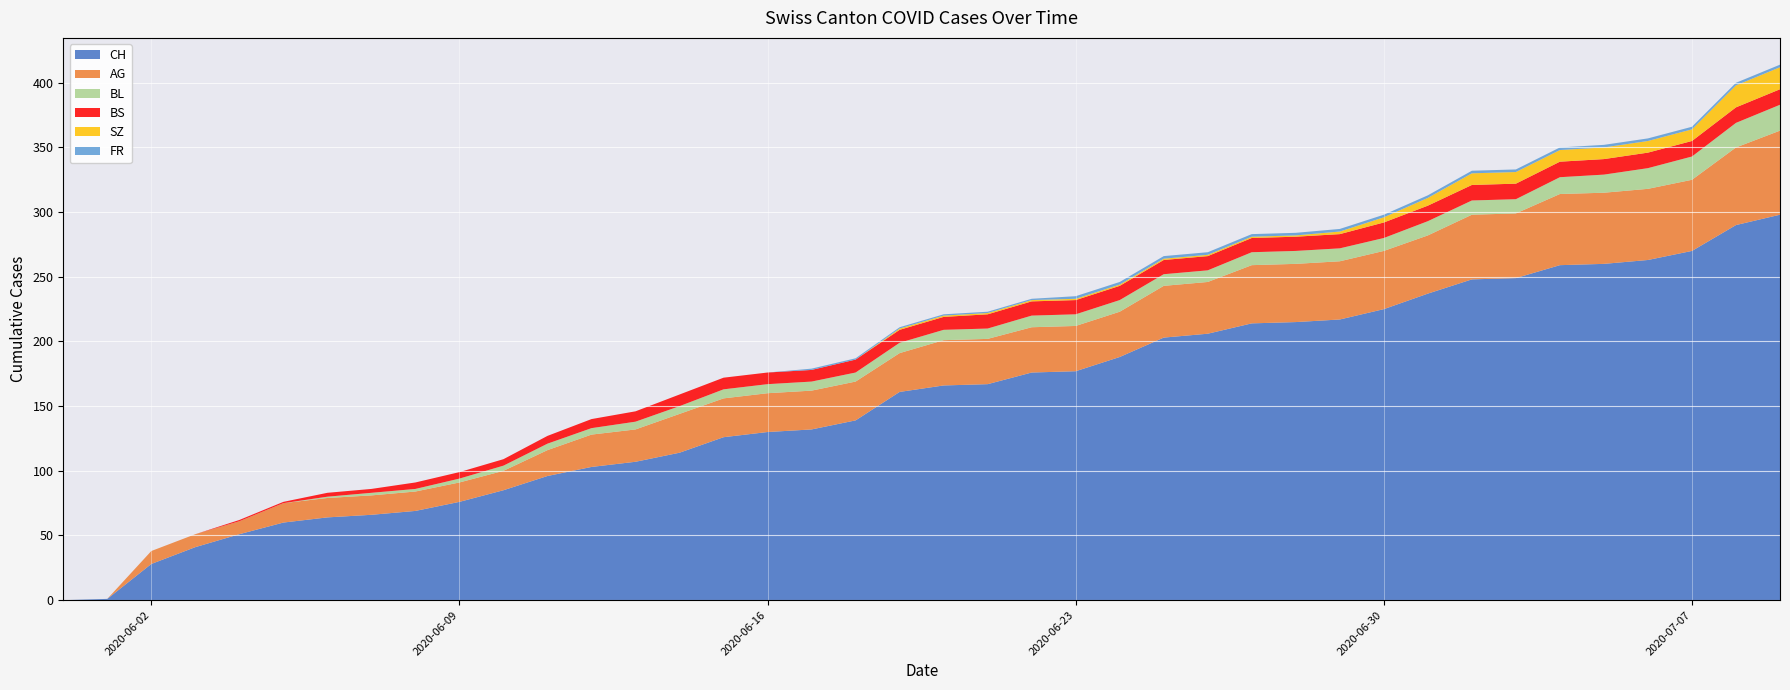

Reading left to right, transcribe all the data shown in this chart.

CH: 2020-05-31=0	2020-06-01=1	2020-06-02=28	2020-06-03=41	2020-06-04=51	2020-06-05=60	2020-06-06=64	2020-06-07=66	2020-06-08=69	2020-06-09=76	2020-06-10=85	2020-06-11=96	2020-06-12=103	2020-06-13=107	2020-06-14=114	2020-06-15=126	2020-06-16=130	2020-06-17=132	2020-06-18=139	2020-06-19=161	2020-06-20=166	2020-06-21=167	2020-06-22=176	2020-06-23=177	2020-06-24=188	2020-06-25=203	2020-06-26=206	2020-06-27=214	2020-06-28=215	2020-06-29=217	2020-06-30=225	2020-07-01=237	2020-07-02=248	2020-07-03=249	2020-07-04=259	2020-07-05=260	2020-07-06=263	2020-07-07=270	2020-07-08=290	2020-07-09=298
AG: 2020-05-31=0	2020-06-01=0	2020-06-02=10	2020-06-03=10	2020-06-04=10	2020-06-05=15	2020-06-06=15	2020-06-07=15	2020-06-08=15	2020-06-09=15	2020-06-10=15	2020-06-11=20	2020-06-12=25	2020-06-13=25	2020-06-14=30	2020-06-15=30	2020-06-16=30	2020-06-17=30	2020-06-18=30	2020-06-19=30	2020-06-20=35	2020-06-21=35	2020-06-22=35	2020-06-23=35	2020-06-24=35	2020-06-25=40	2020-06-26=40	2020-06-27=45	2020-06-28=45	2020-06-29=45	2020-06-30=45	2020-07-01=45	2020-07-02=50	2020-07-03=50	2020-07-04=55	2020-07-05=55	2020-07-06=55	2020-07-07=55	2020-07-08=60	2020-07-09=65
BL: 2020-05-31=0	2020-06-01=0	2020-06-02=0	2020-06-03=0	2020-06-04=0	2020-06-05=0	2020-06-06=1	2020-06-07=2	2020-06-08=2	2020-06-09=3	2020-06-10=4	2020-06-11=5	2020-06-12=5	2020-06-13=6	2020-06-14=6	2020-06-15=7	2020-06-16=7	2020-06-17=7	2020-06-18=7	2020-06-19=8	2020-06-20=8	2020-06-21=8	2020-06-22=9	2020-06-23=9	2020-06-24=9	2020-06-25=9	2020-06-26=9	2020-06-27=10	2020-06-28=10	2020-06-29=10	2020-06-30=10	2020-07-01=11	2020-07-02=11	2020-07-03=11	2020-07-04=13	2020-07-05=14	2020-07-06=16	2020-07-07=18	2020-07-08=19	2020-07-09=20
BS: 2020-05-31=0	2020-06-01=0	2020-06-02=0	2020-06-03=0	2020-06-04=1	2020-06-05=1	2020-06-06=3	2020-06-07=3	2020-06-08=5	2020-06-09=5	2020-06-10=5	2020-06-11=6	2020-06-12=7	2020-06-13=8	2020-06-14=9	2020-06-15=9	2020-06-16=9	2020-06-17=9	2020-06-18=10	2020-06-19=10	2020-06-20=10	2020-06-21=11	2020-06-22=11	2020-06-23=11	2020-06-24=11	2020-06-25=11	2020-06-26=11	2020-06-27=11	2020-06-28=11	2020-06-29=11	2020-06-30=12	2020-07-01=12	2020-07-02=12	2020-07-03=12	2020-07-04=12	2020-07-05=12	2020-07-06=12	2020-07-07=12	2020-07-08=12	2020-07-09=12
SZ: 2020-05-31=0	2020-06-01=0	2020-06-02=0	2020-06-03=0	2020-06-04=0	2020-06-05=0	2020-06-06=0	2020-06-07=0	2020-06-08=0	2020-06-09=0	2020-06-10=0	2020-06-11=0	2020-06-12=0	2020-06-13=0	2020-06-14=0	2020-06-15=0	2020-06-16=0	2020-06-17=0	2020-06-18=0	2020-06-19=1	2020-06-20=1	2020-06-21=1	2020-06-22=1	2020-06-23=1	2020-06-24=1	2020-06-25=1	2020-06-26=1	2020-06-27=1	2020-06-28=1	2020-06-29=2	2020-06-30=4	2020-07-01=6	2020-07-02=9	2020-07-03=9	2020-07-04=9	2020-07-05=9	2020-07-06=9	2020-07-07=9	2020-07-08=17	2020-07-09=17
FR: 2020-05-31=0	2020-06-01=0	2020-06-02=0	2020-06-03=0	2020-06-04=0	2020-06-05=0	2020-06-06=0	2020-06-07=0	2020-06-08=0	2020-06-09=0	2020-06-10=0	2020-06-11=0	2020-06-12=0	2020-06-13=0	2020-06-14=0	2020-06-15=0	2020-06-16=0	2020-06-17=1	2020-06-18=1	2020-06-19=1	2020-06-20=1	2020-06-21=1	2020-06-22=1	2020-06-23=2	2020-06-24=2	2020-06-25=2	2020-06-26=2	2020-06-27=2	2020-06-28=2	2020-06-29=2	2020-06-30=2	2020-07-01=2	2020-07-02=2	2020-07-03=2	2020-07-04=2	2020-07-05=2	2020-07-06=2	2020-07-07=2	2020-07-08=2	2020-07-09=2